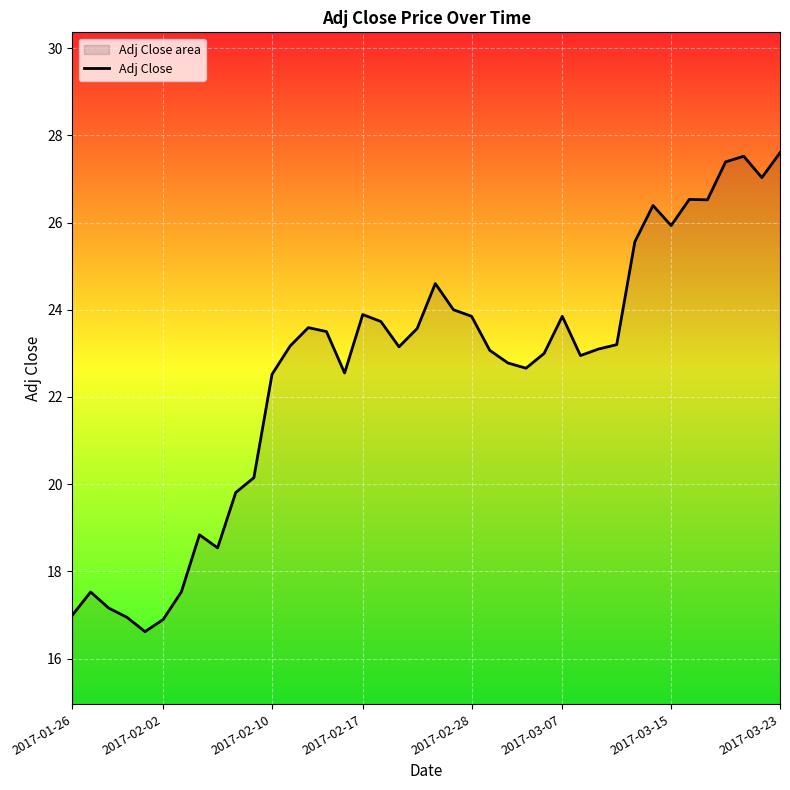

Count the number of data series in this chart.

1